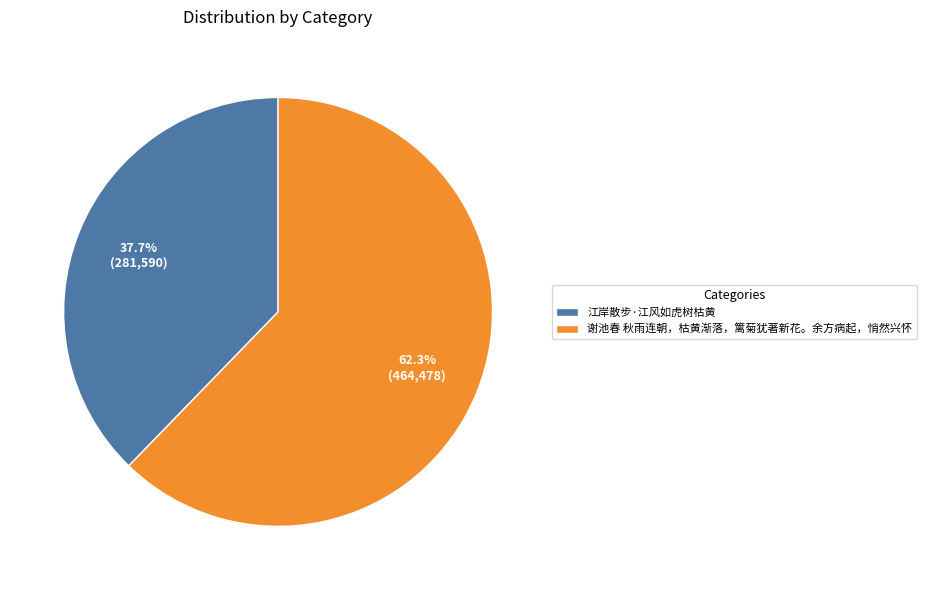

True or false: 谢池春 秋雨连朝，枯黄渐落，篱菊犹著新花。余方病起，悄然兴怀 accounts for 62% of the total.

True